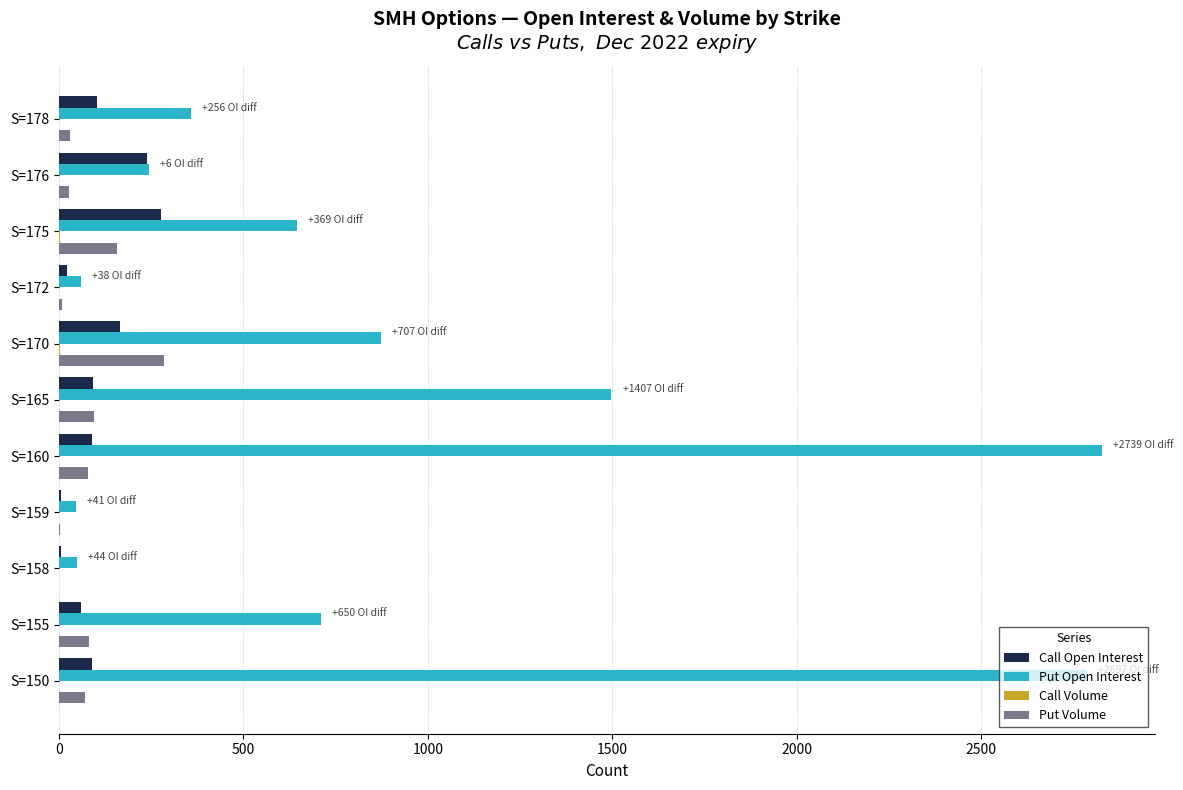

Which series has the largest total across all categories?

Put Open Interest